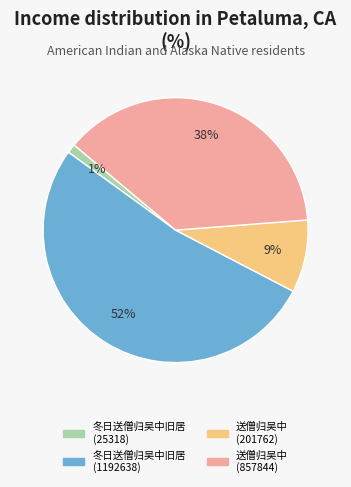

Is 冬日送僧归吴中旧居 (25318) the majority of the pie?

No